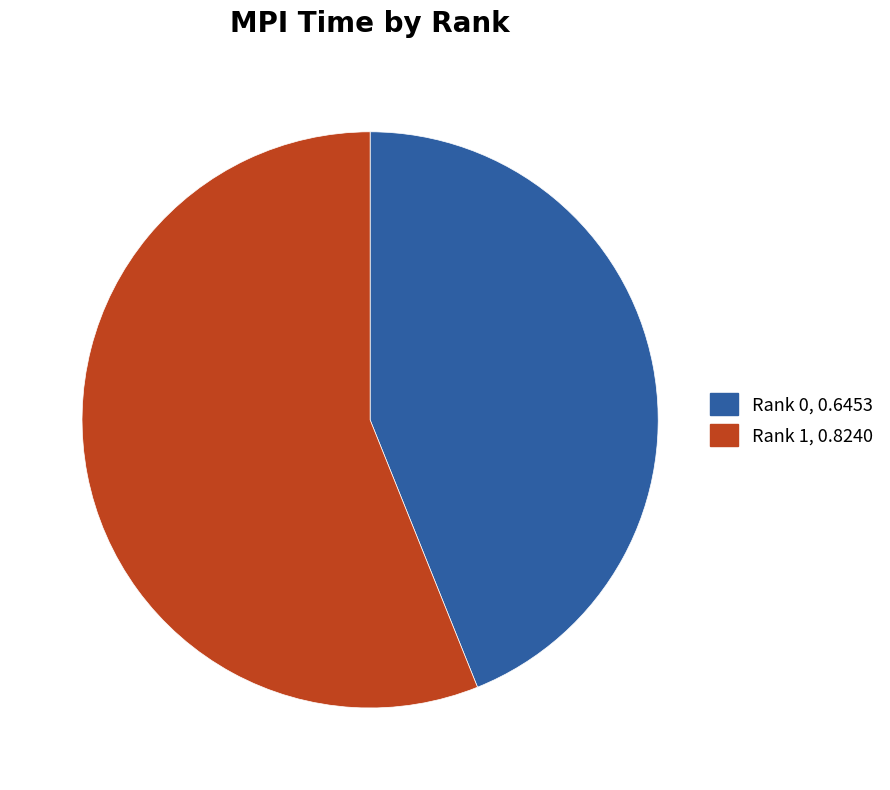

The Rank 1 slice represents 48% of the pie. True or false?

False